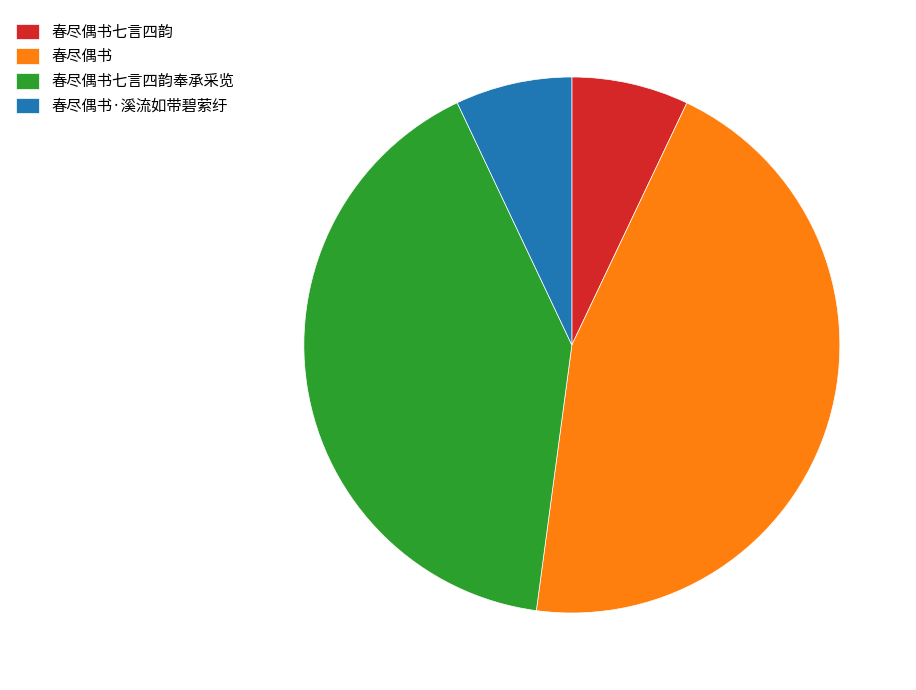

Is the sum of 春尽偶书七言四韵奉承采览 and 春尽偶书 greater than half?

Yes